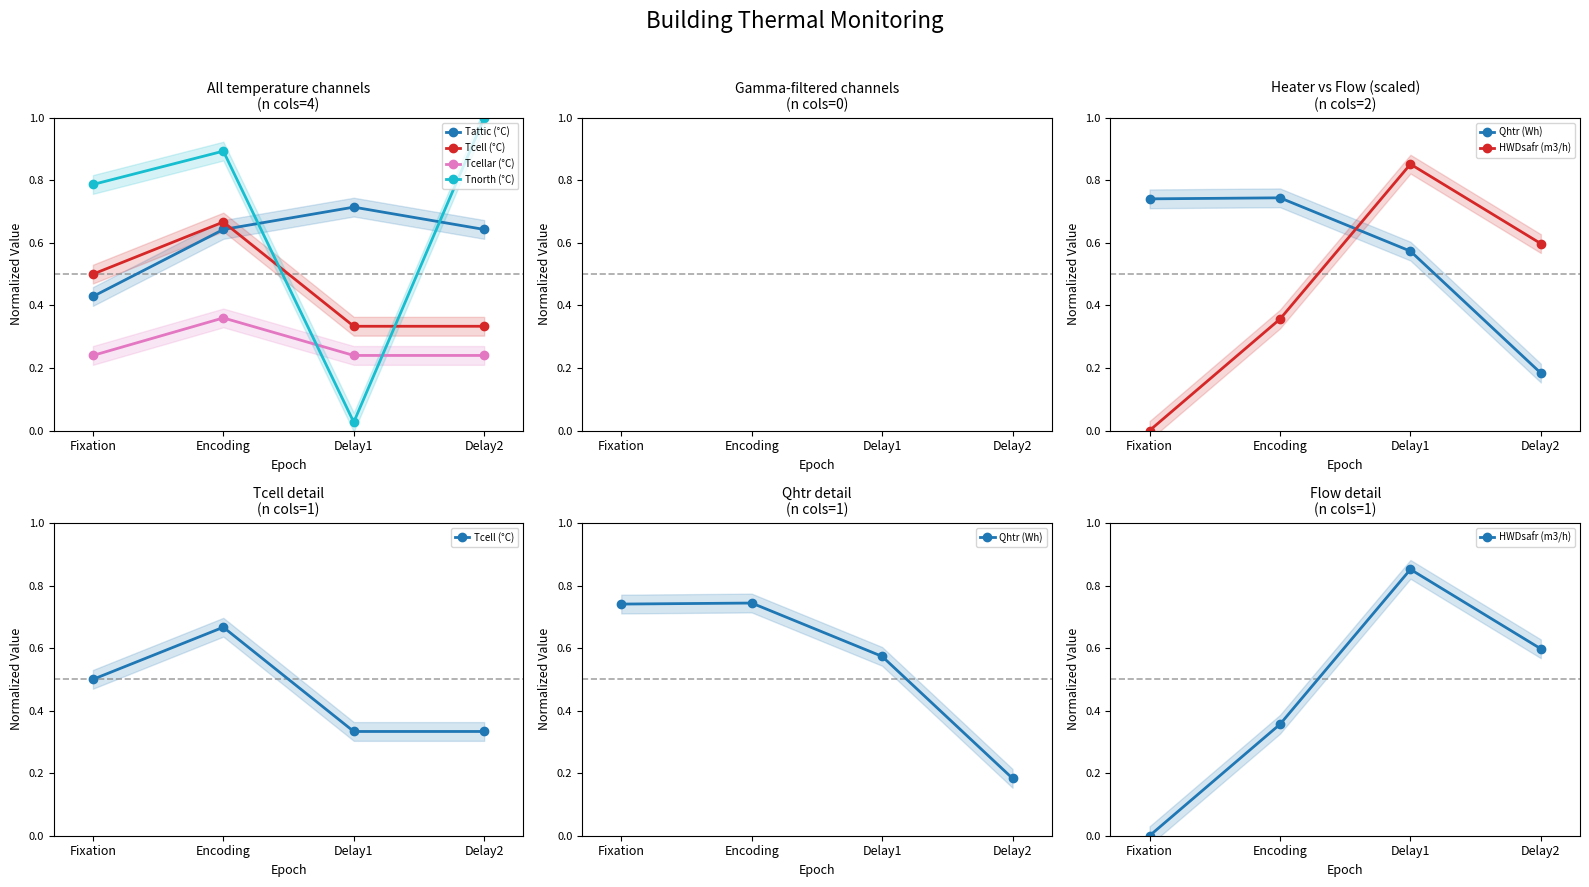

What is the sum of the Tnorth (°C) values at Encoding and Delay1?

0.9